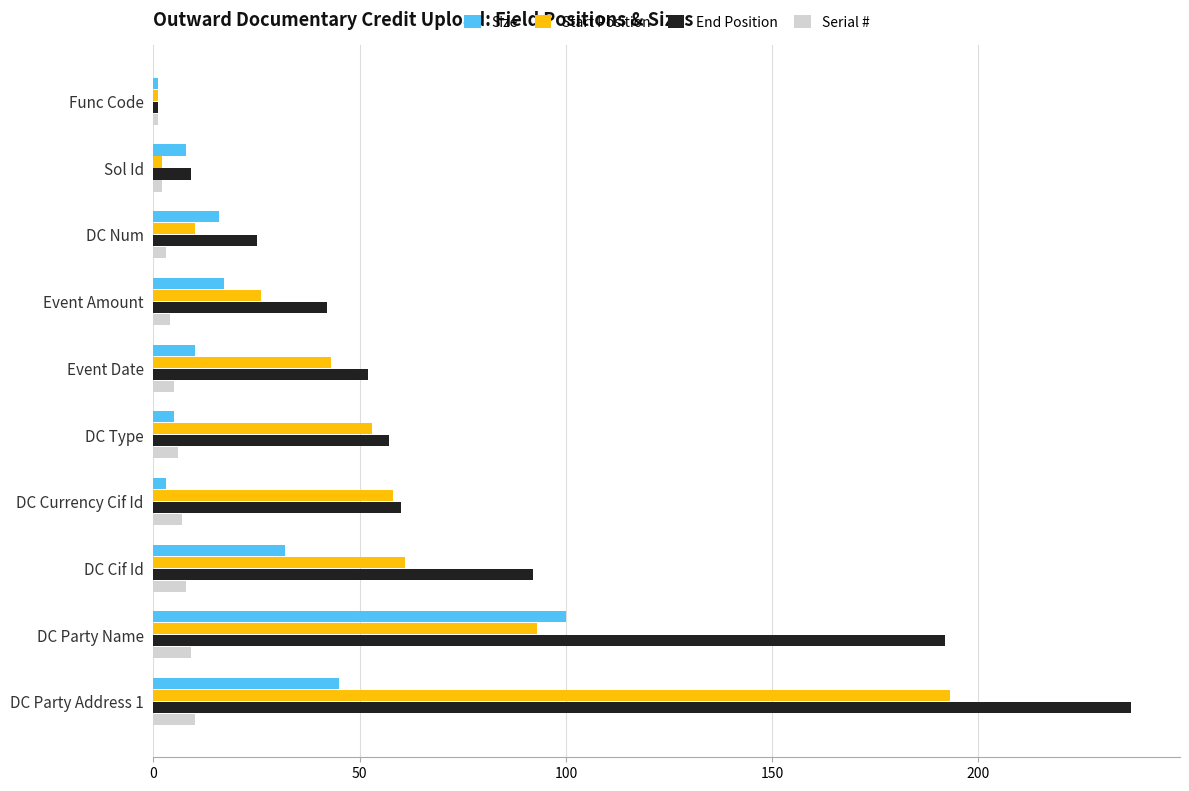

What is the difference between the maximum and second lowest values in the Serial # series?

8